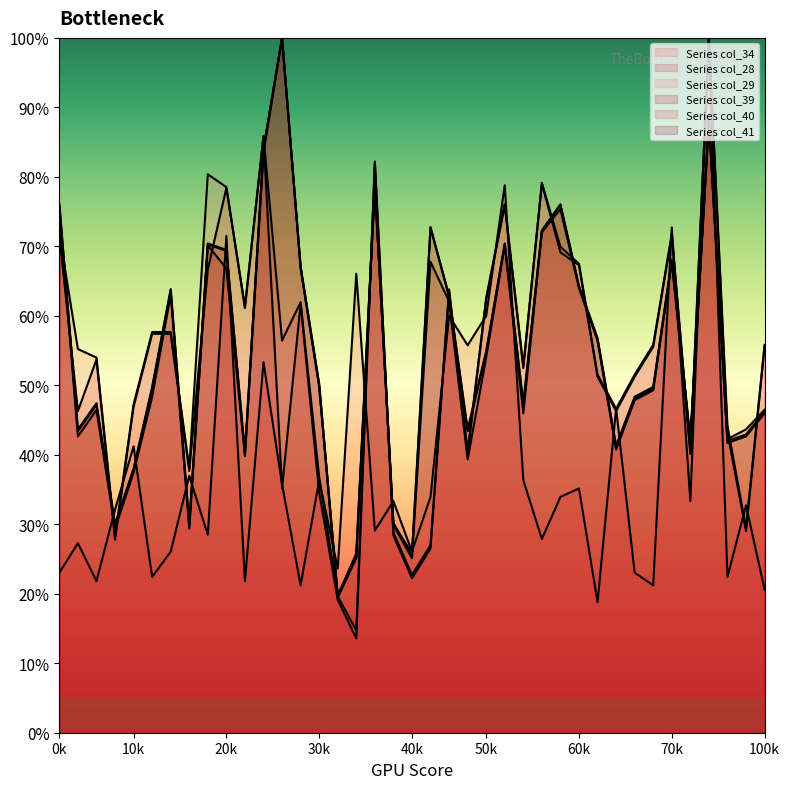

What is the value of the col_41 point at the 17th from the left?

25.8